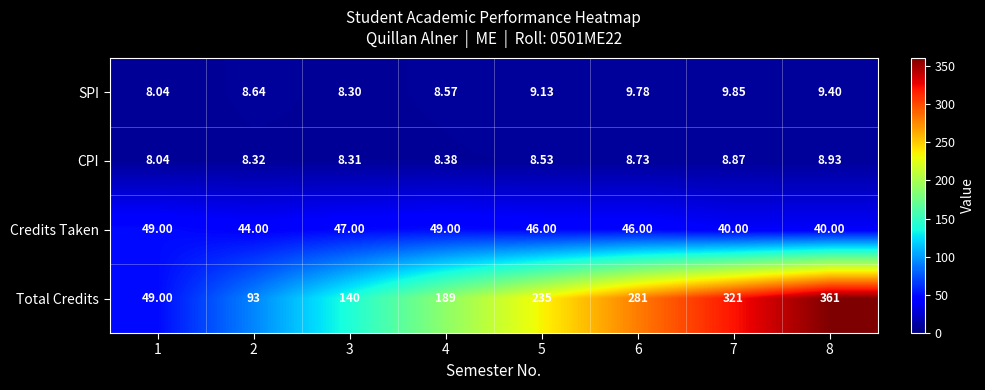

Which series changed the most between 7 and 8?

Total Credits